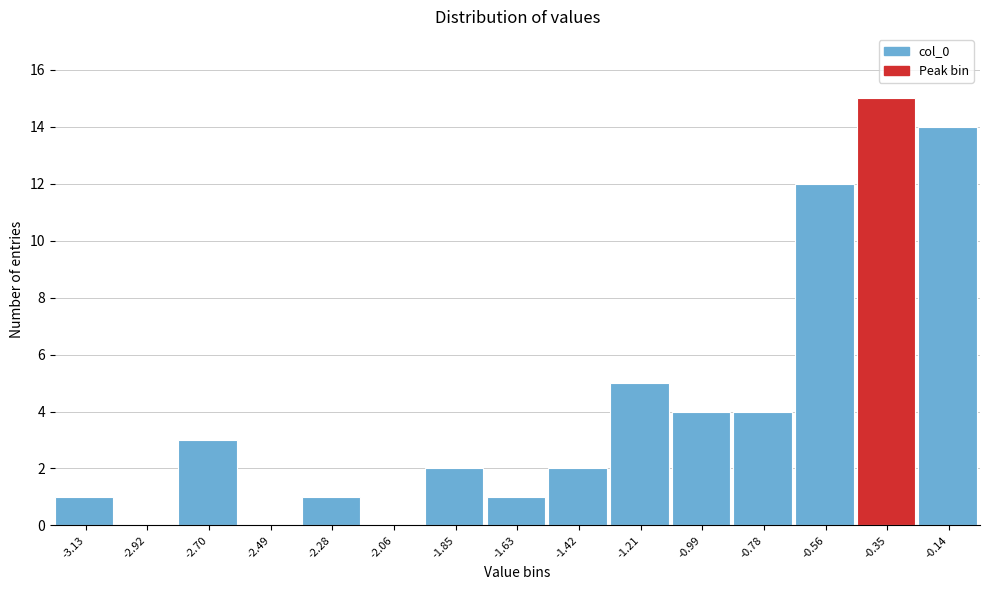

What is the height of the bar covering -0.25 to -0.05 on the x-axis? Neither the bar edges nor the heights are printed on the chart, so give them approximately, as read against the axes.

14